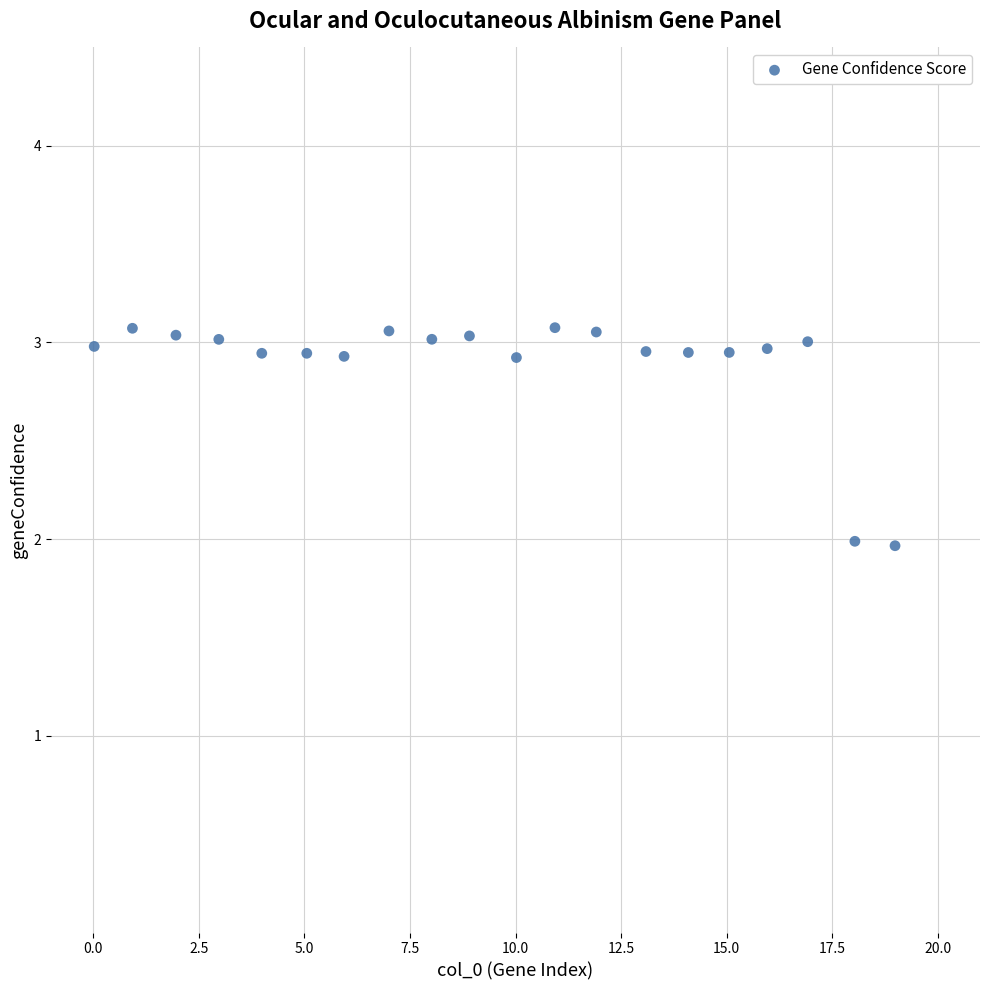

What is the range of Y values (max minus min)?

1.1